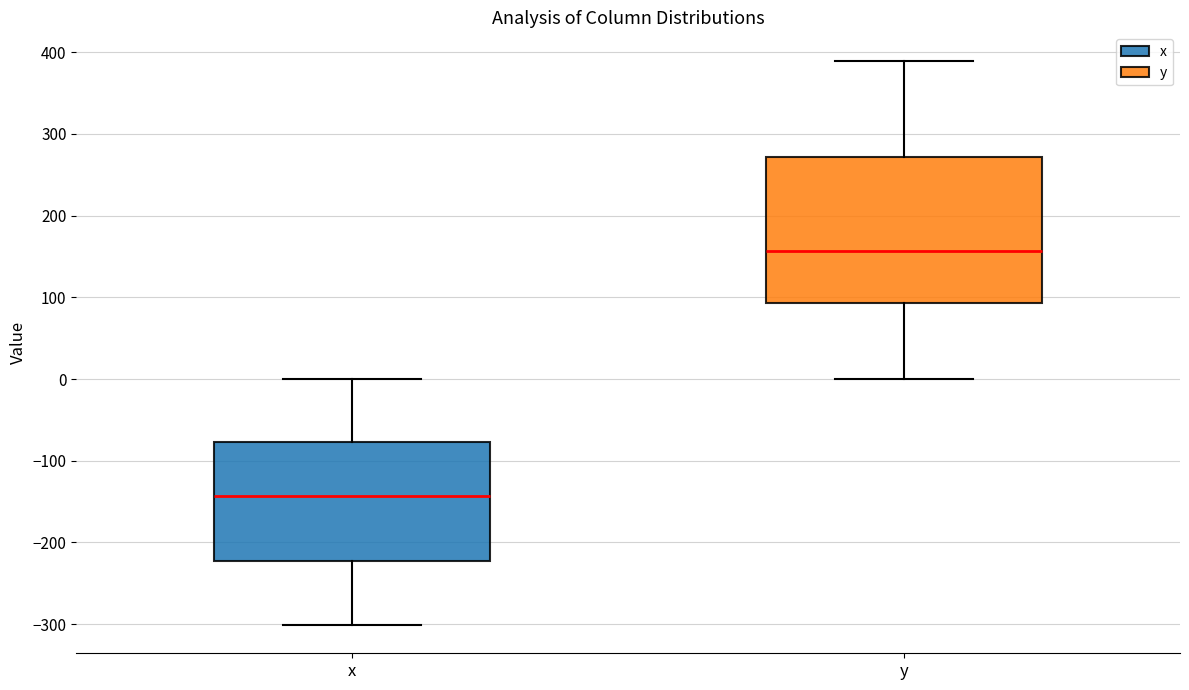

Reading left to right, read every box against the y-axis: the position of its median line, the range the box covers, and the ends of its whiskers. The values are not printed on the chart, so give them approximately, as read against the axis.

x: median -140, box -220 to -80, whiskers -300 to 0
y: median 160, box 90 to 270, whiskers 0 to 390